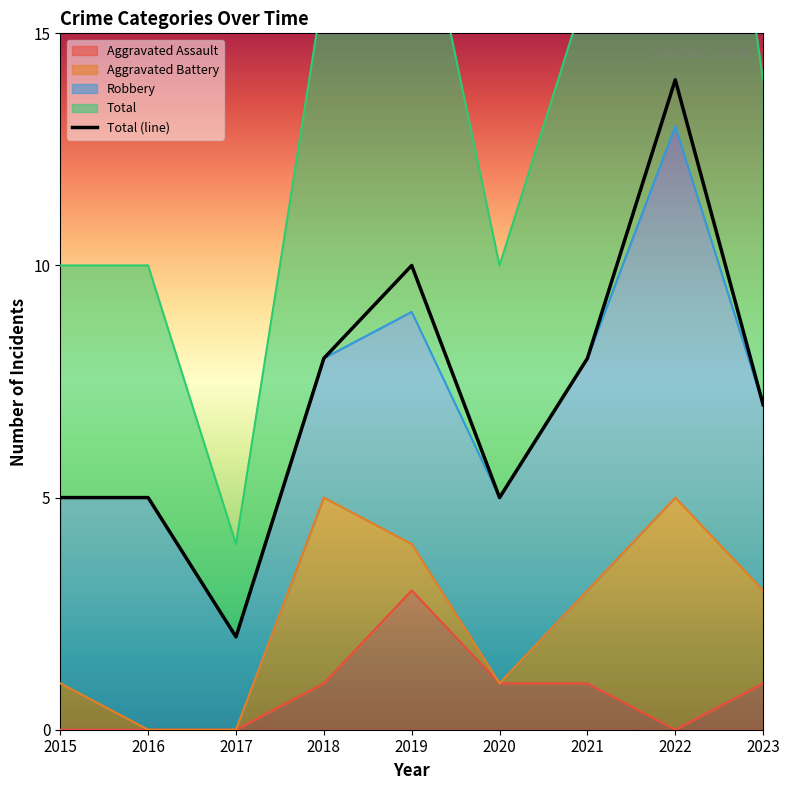

Reading right to left, what are all the values shown in this chart?

7	14	8	5	10	8	2	5	5